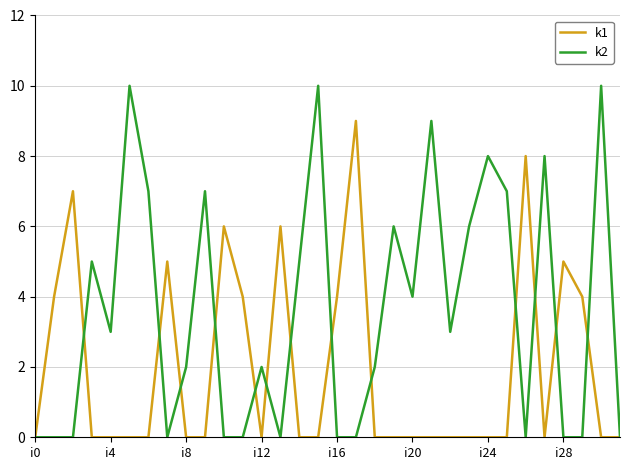

List the series in order of their overall mean, lowest first.

k1, k2